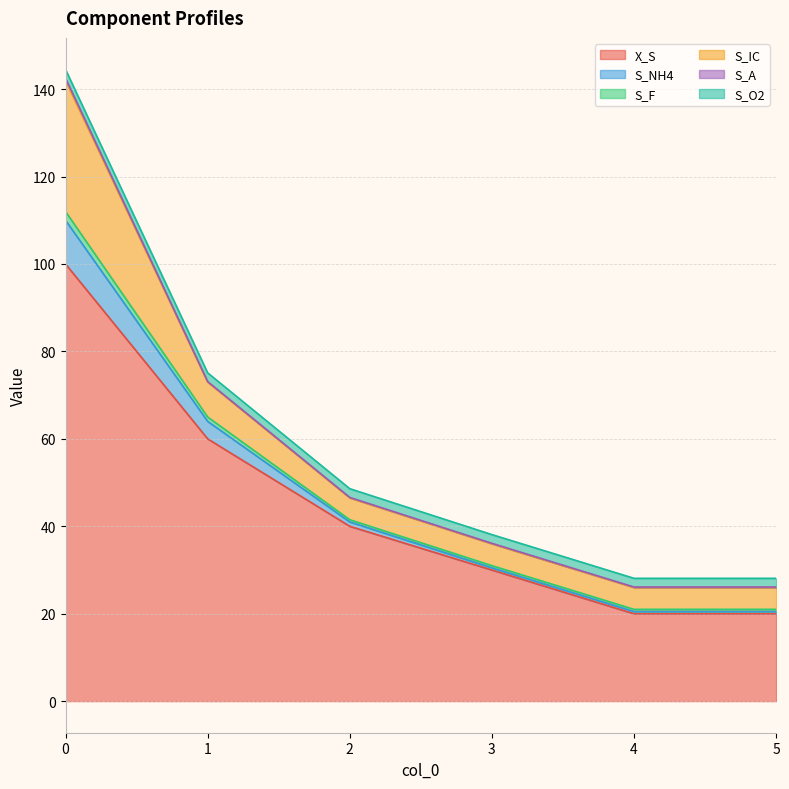

What is the maximum value for X_S?

100.0